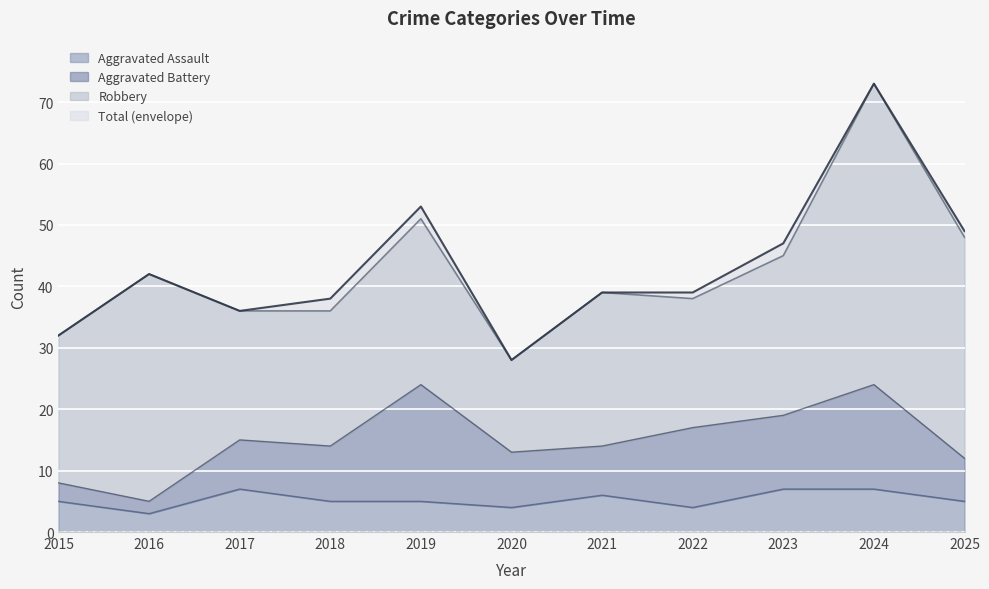

The Aggravated Assault series shows 6 at 2021. True or false?

True